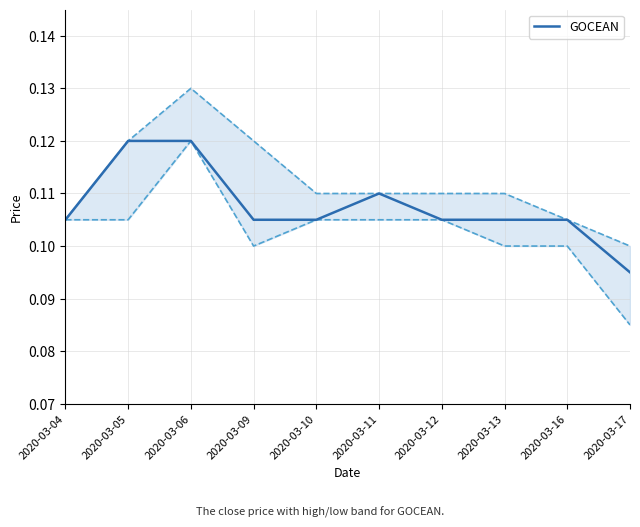

True or false: the data shows 0.2 at 2020-03-04.

False